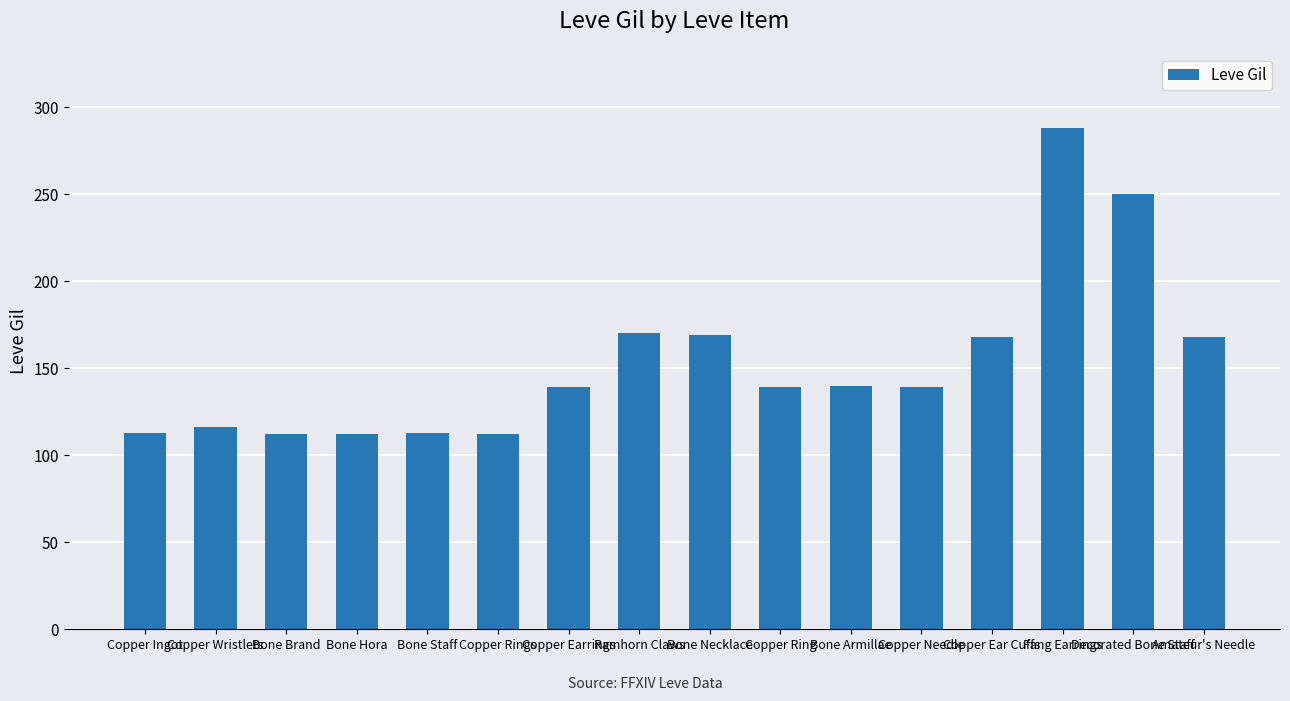

True or false: the data shows 352 at Decorated Bone Staff.

False